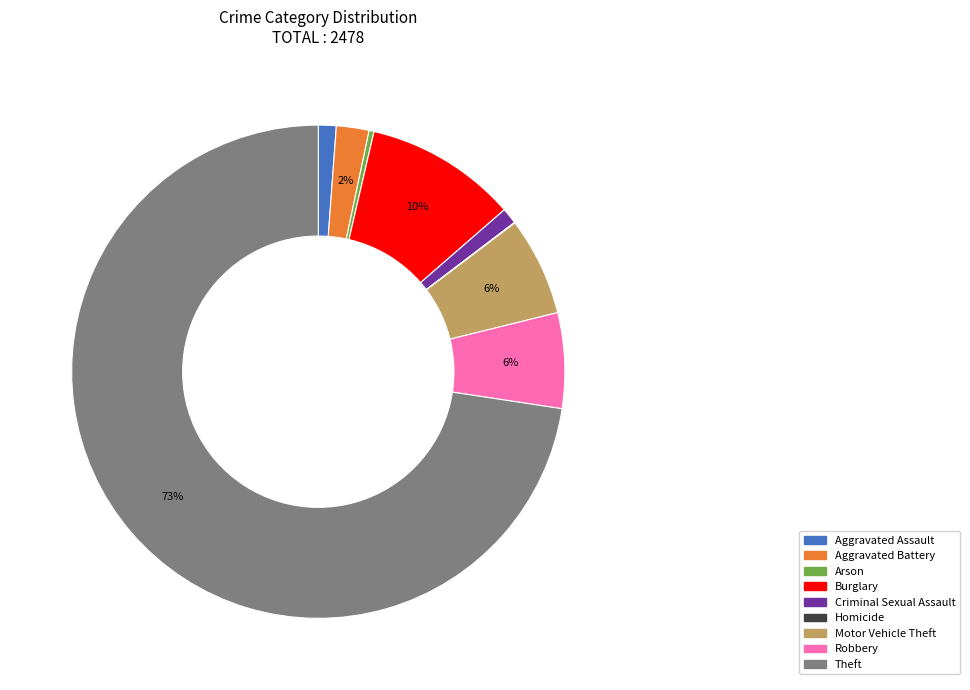

Is the sum of Motor Vehicle Theft and Theft greater than half?

Yes